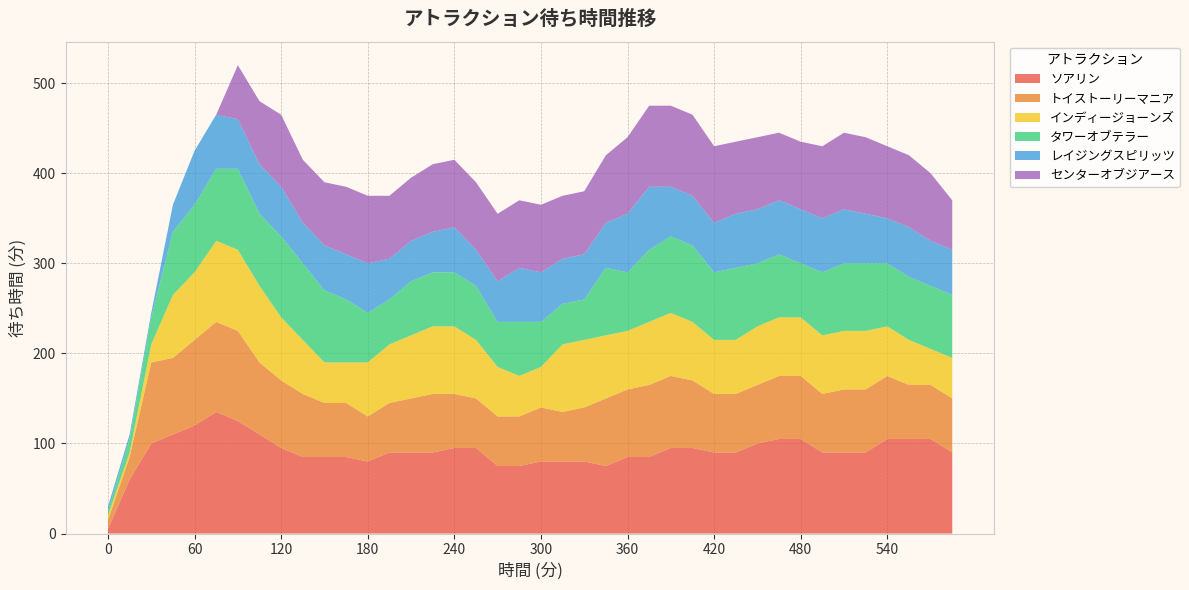

Reading right to left, list all the values displayed in this chart.

ソアリン: 90	105	105	105	90	90	90	105	105	100	90	90	95	95	85	85	75	80	80	80	75	75	95	95	90	90	90	80	85	85	85	95	110	125	135	120	110	100	60	5
トイストーリーマニア: 60	60	60	70	70	70	65	70	70	65	65	65	75	80	80	75	75	60	55	60	55	55	55	60	65	60	55	50	60	60	70	75	80	100	100	95	85	90	25	10
インディージョーンズ: 45	40	50	55	65	65	65	65	65	65	60	60	65	70	70	65	70	75	75	45	45	55	65	75	75	70	65	60	45	45	60	70	85	90	90	75	70	20	5	5
タワーオブテラー: 70	70	70	70	75	75	70	60	70	70	80	75	85	85	80	65	75	45	45	50	60	50	60	60	60	60	50	55	70	80	85	90	80	90	80	75	70	30	15	5
レイジングスピリッツ: 50	50	55	50	55	60	60	60	60	60	60	55	55	55	70	65	50	50	50	55	60	45	40	50	45	45	45	55	50	50	45	55	55	55	60	60	30	5	5	5
センターオブジアース: 55	75	80	80	85	85	80	75	75	80	80	85	90	90	90	85	75	70	70	75	75	75	75	75	75	70	70	75	75	70	70	80	70	60	0	0	0	0	0	0